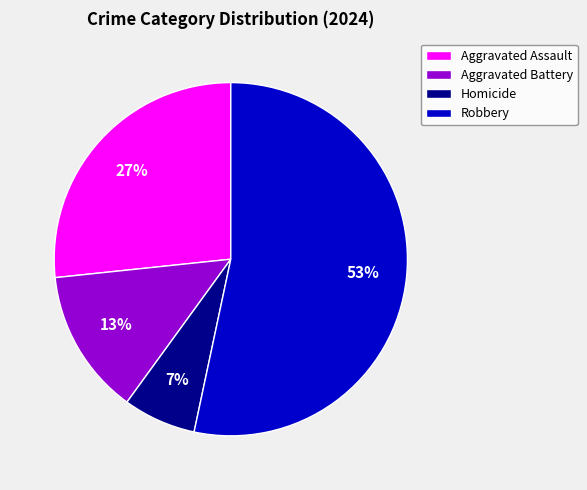

Is it true that Aggravated Battery is 13% of the pie?

True